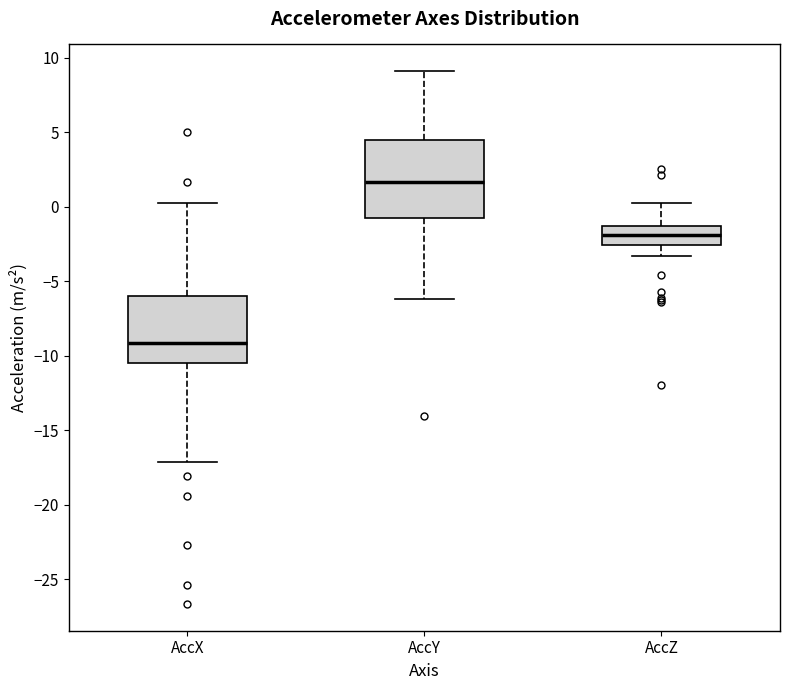

Reading left to right, transcribe this box plot: for each box, give where its median line is, the range the box spans, and where its two whiskers end, as read against the y-axis. The values are not printed on the chart, so give them approximately, as read against the axis.

AccX: median -9.0, box -10.5 to -6.0, whiskers -17.0 to 0.5
AccY: median 1.5, box -1.0 to 4.5, whiskers -6.0 to 9.0
AccZ: median -2.0, box -2.5 to -1.5, whiskers -3.5 to 0.0